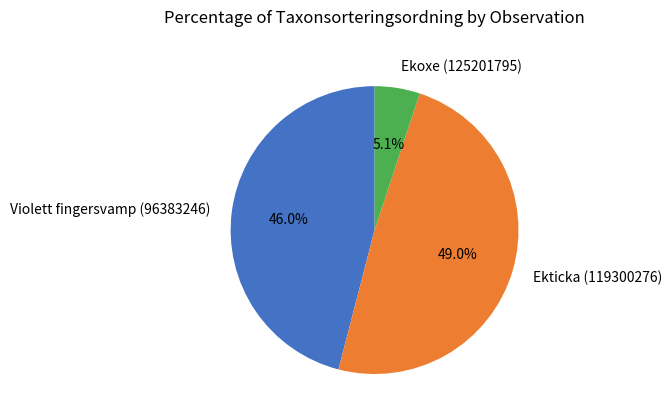

Which slice is the smallest?

Ekoxe (125201795)